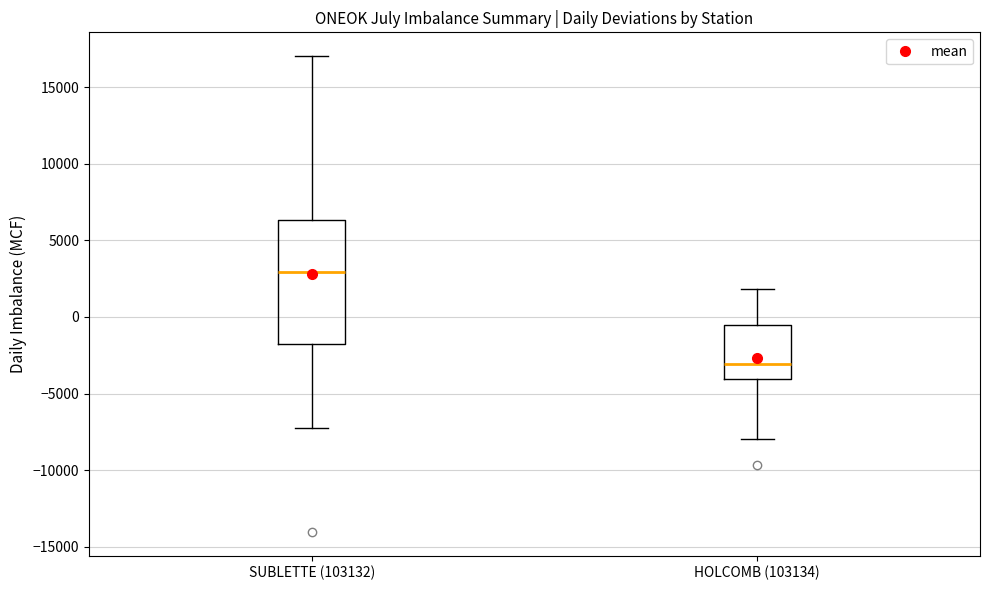

Reading left to right, transcribe this box plot: for each box, give where its median line is, the range the box spans, and where its two whiskers end, as read against the y-axis. The values are not printed on the chart, so give them approximately, as read against the axis.

SUBLETTE (103132): median 3000, box -2000 to 6500, whiskers -7000 to 17000
HOLCOMB (103134): median -3000, box -4000 to -500, whiskers -8000 to 2000